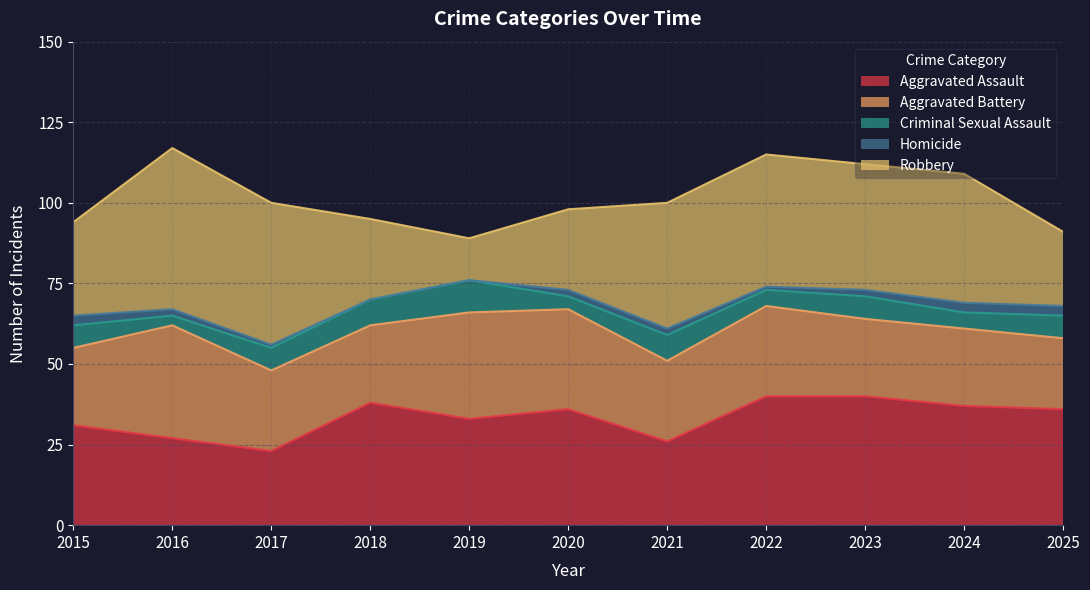

True or false: Criminal Sexual Assault and Robbery intersect in this chart.

False